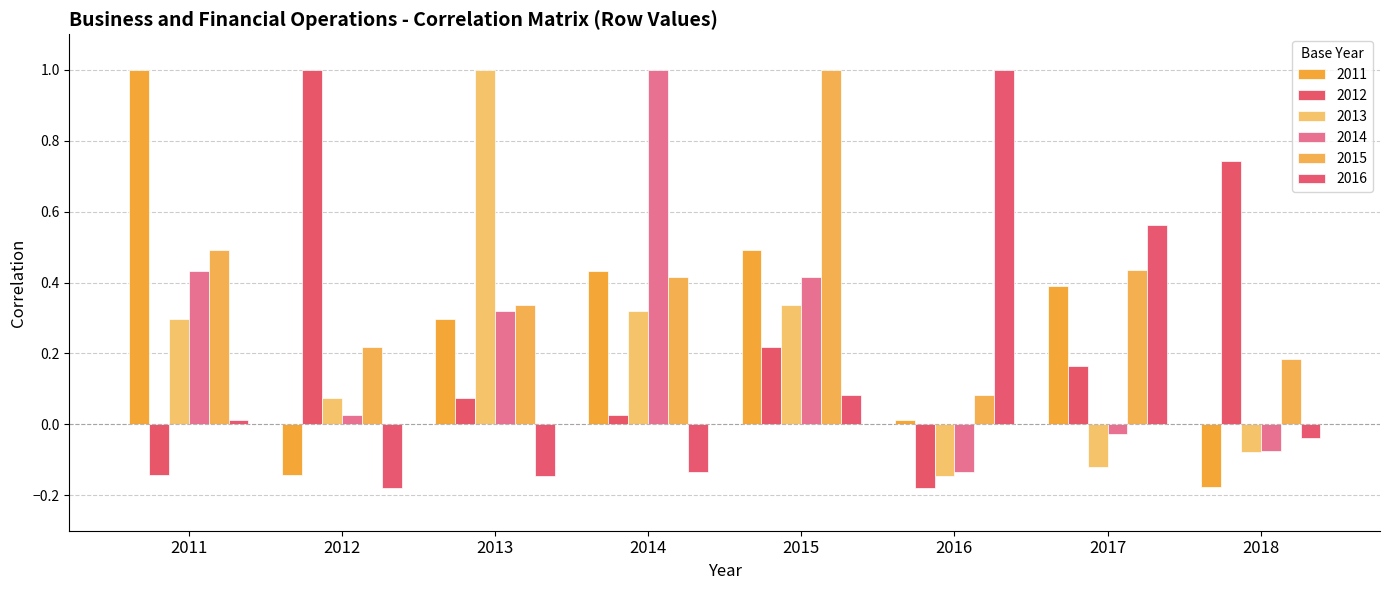

The value of 2012 at 2014 is 0.0. True or false?

True